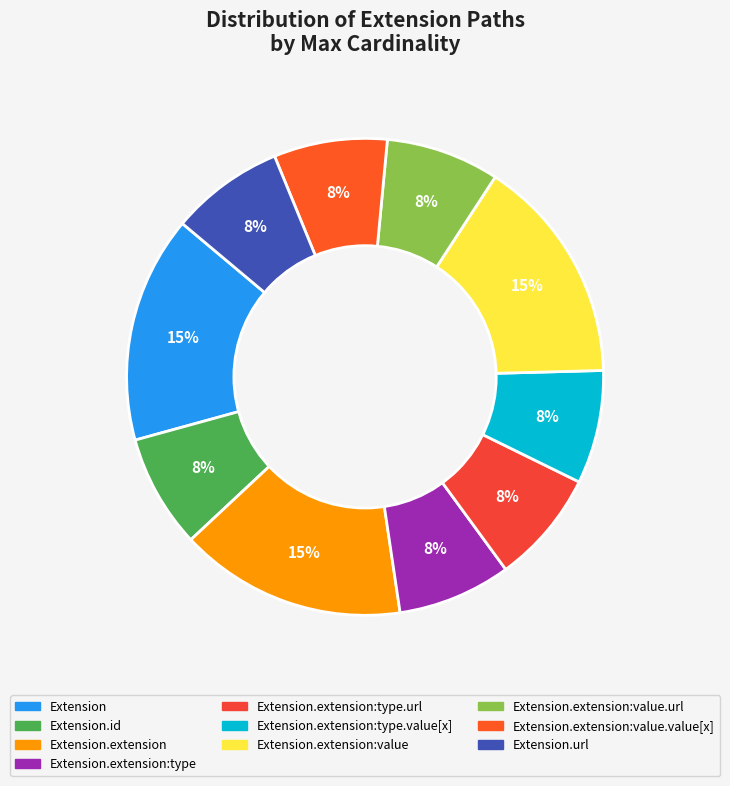

Count the number of slices in the pie.

10